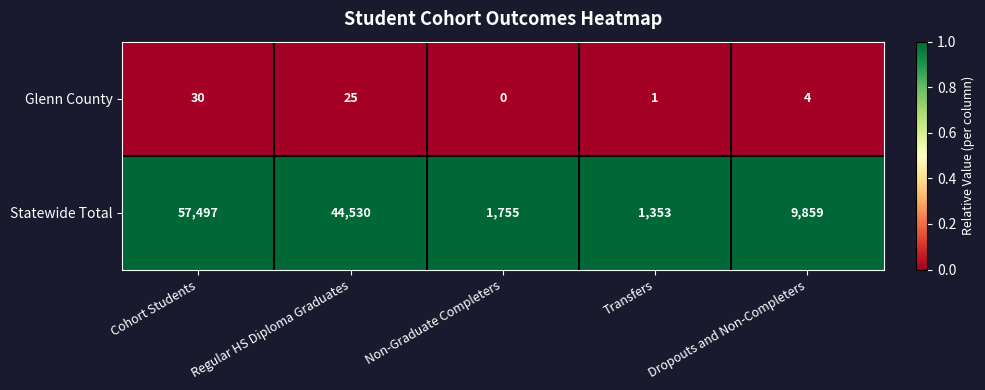

At how many categories does at least one series exceed 0?

5